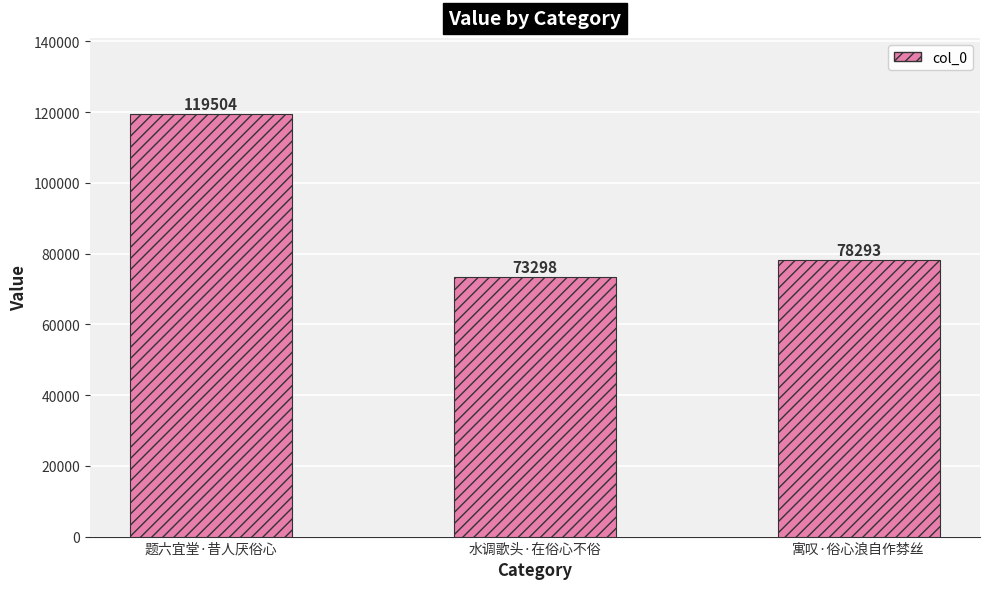

Reading left to right, what are all the values shown in this chart?

119504	73298	78293